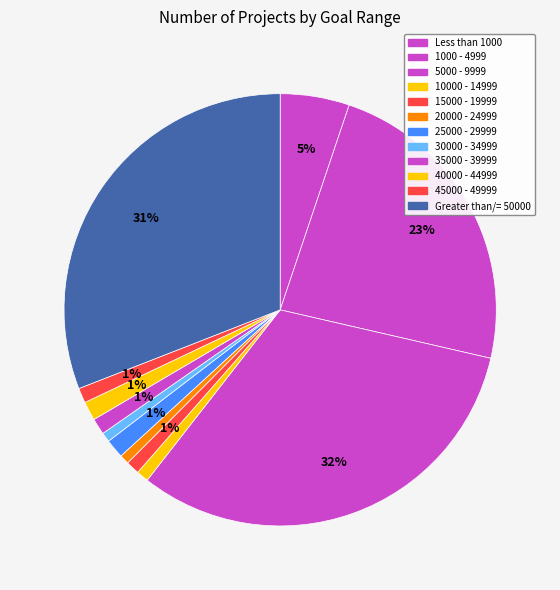

What is the smallest slice in the pie chart?

20000 - 24999